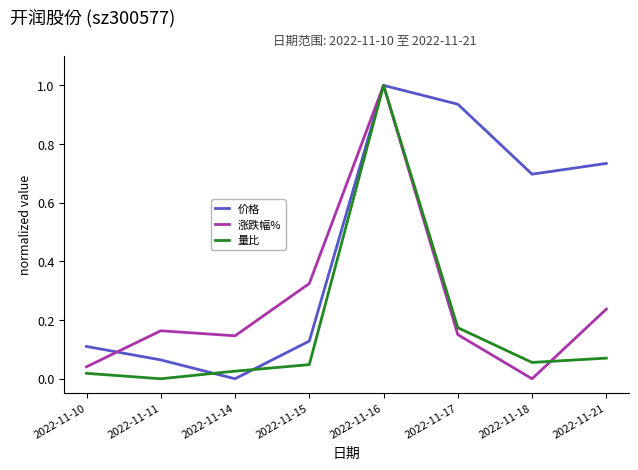

Is the value of 涨跌幅% at 2022-11-21 greater than the value of 量比 at 2022-11-10?

Yes